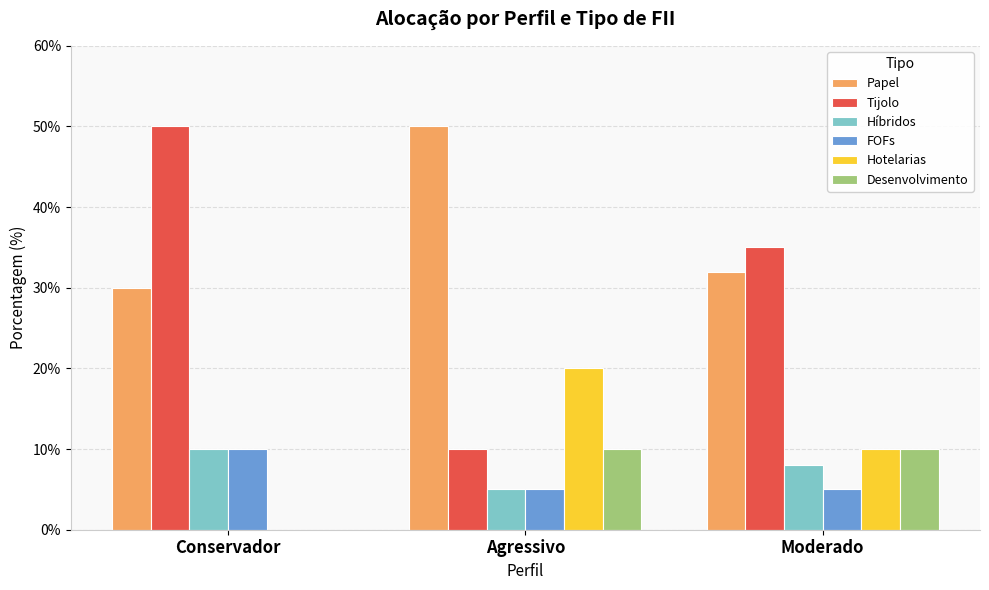

What is the maximum value for Papel?

50